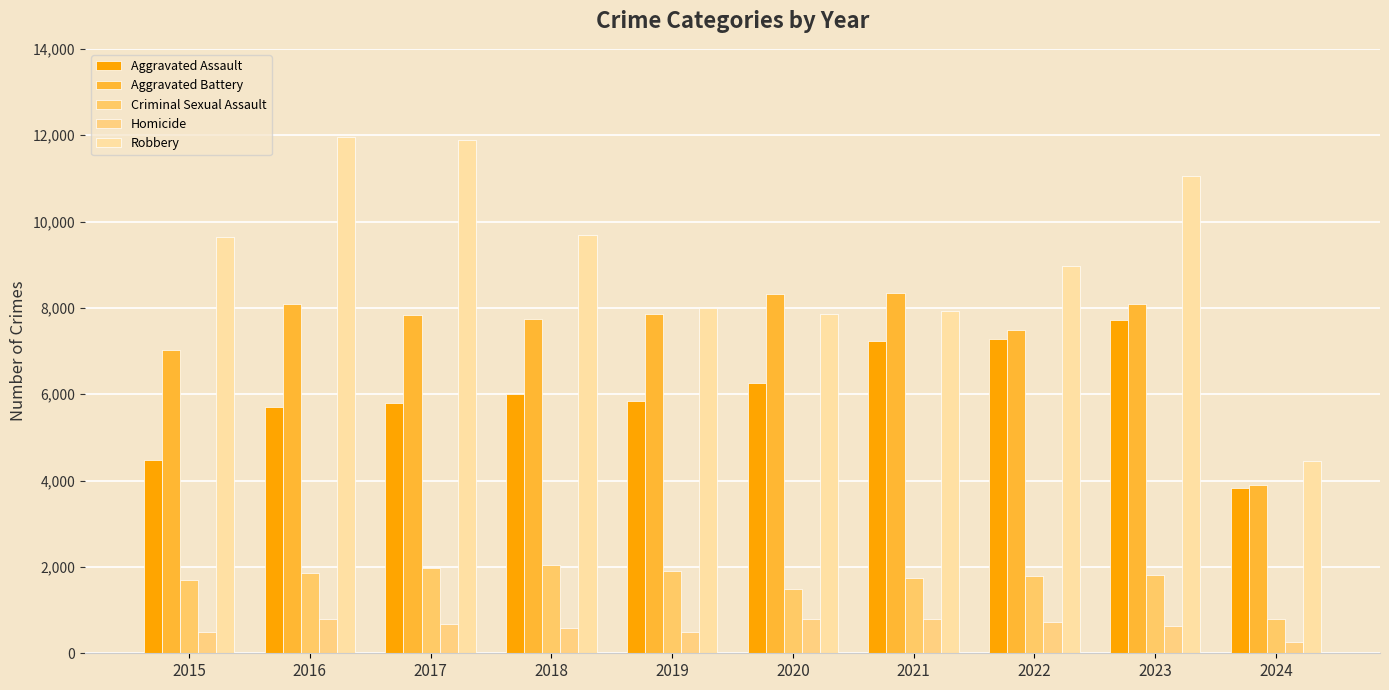

Which series has the largest total across all categories?

Robbery